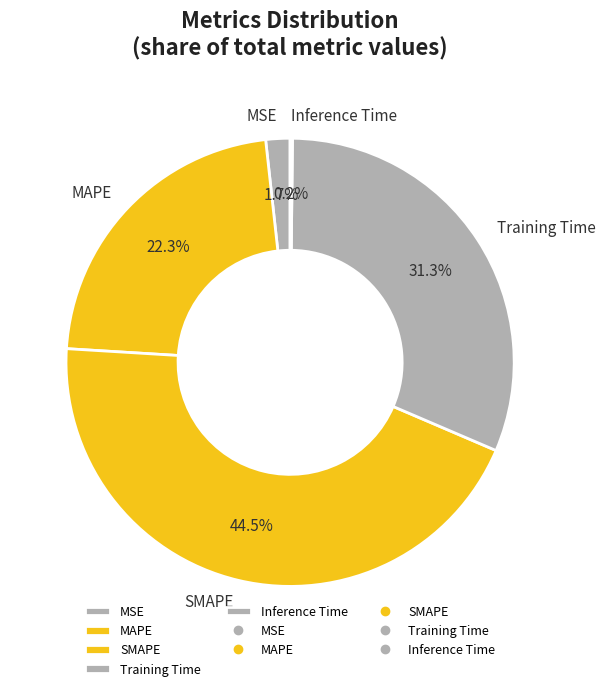

What percentage do MAPE and MSE together represent?

24.0%